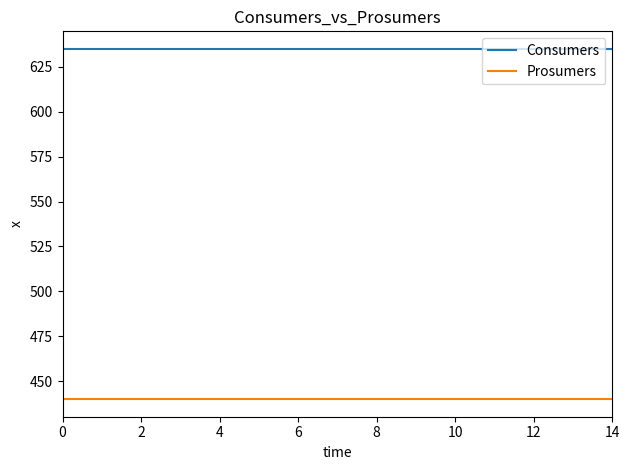

What is the lowest value of the Consumers series?

635